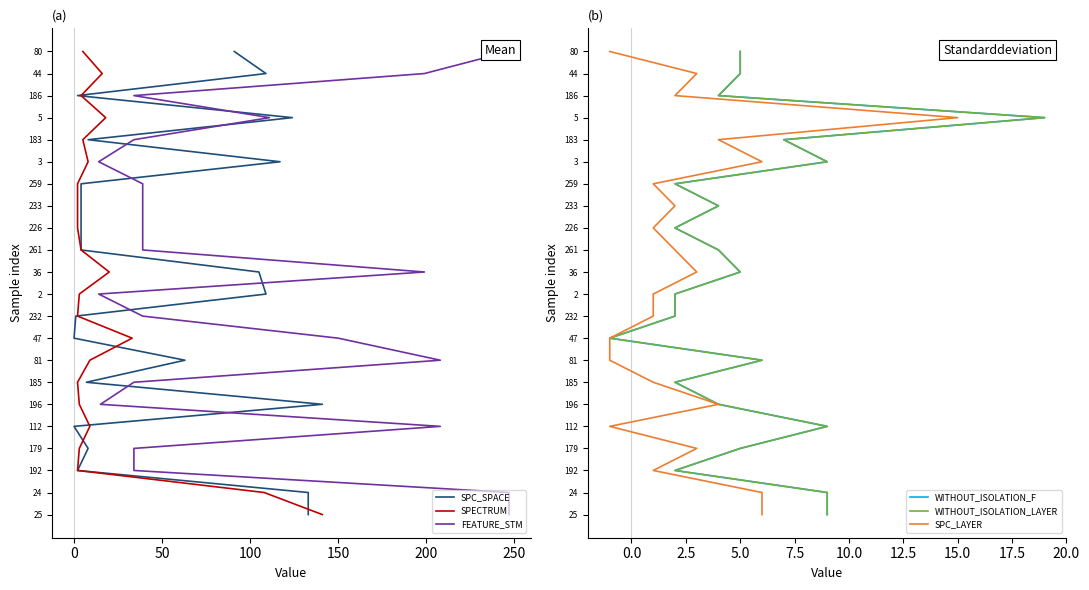

Which series has the widest spread of values?

SPC_SPACE